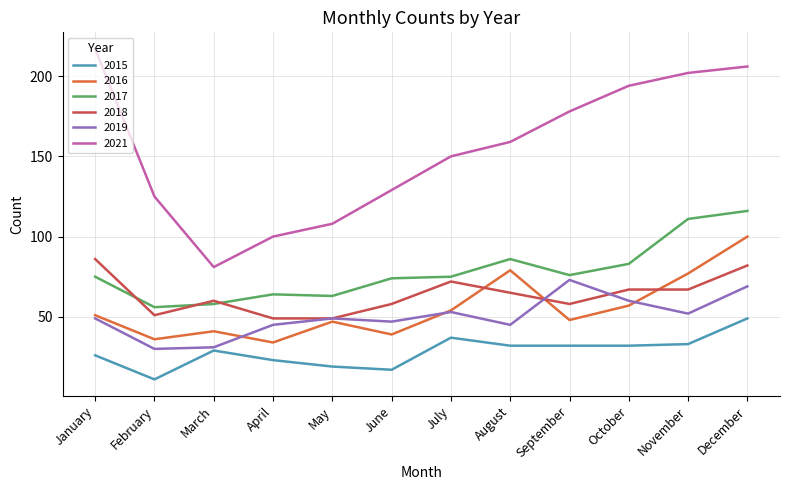

True or false: 2015 and 2019 cross at least once.

False